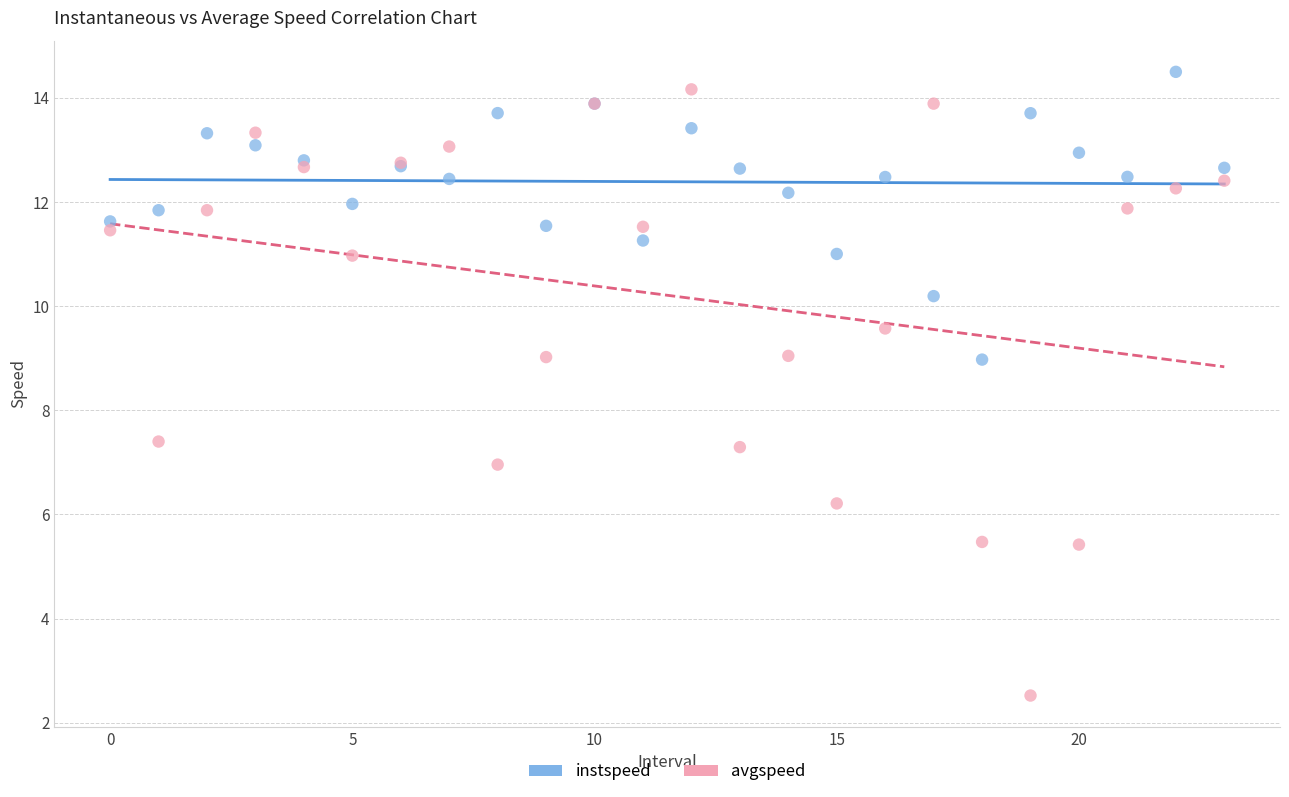

Which series has the widest spread of Y values?

avgspeed